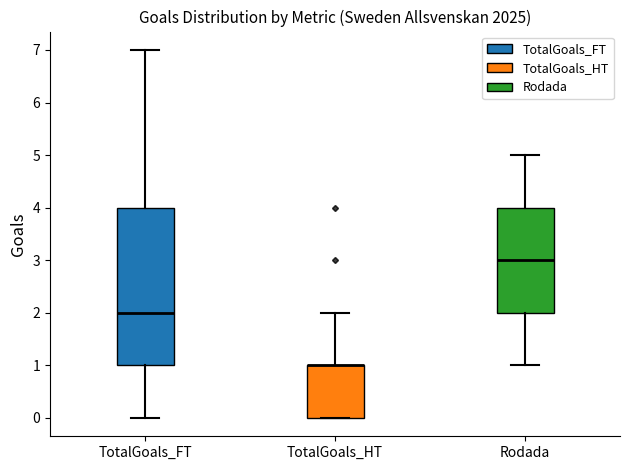

Reading left to right, read every box against the y-axis: the position of its median line, the range the box covers, and the ends of its whiskers. The values are not printed on the chart, so give them approximately, as read against the axis.

TotalGoals_FT: median 2, box 1 to 4, whiskers 0 to 7
TotalGoals_HT: median 1 (drawn on the box's upper edge), box 0 to 1, whiskers 0 to 2
Rodada: median 3, box 2 to 4, whiskers 1 to 5